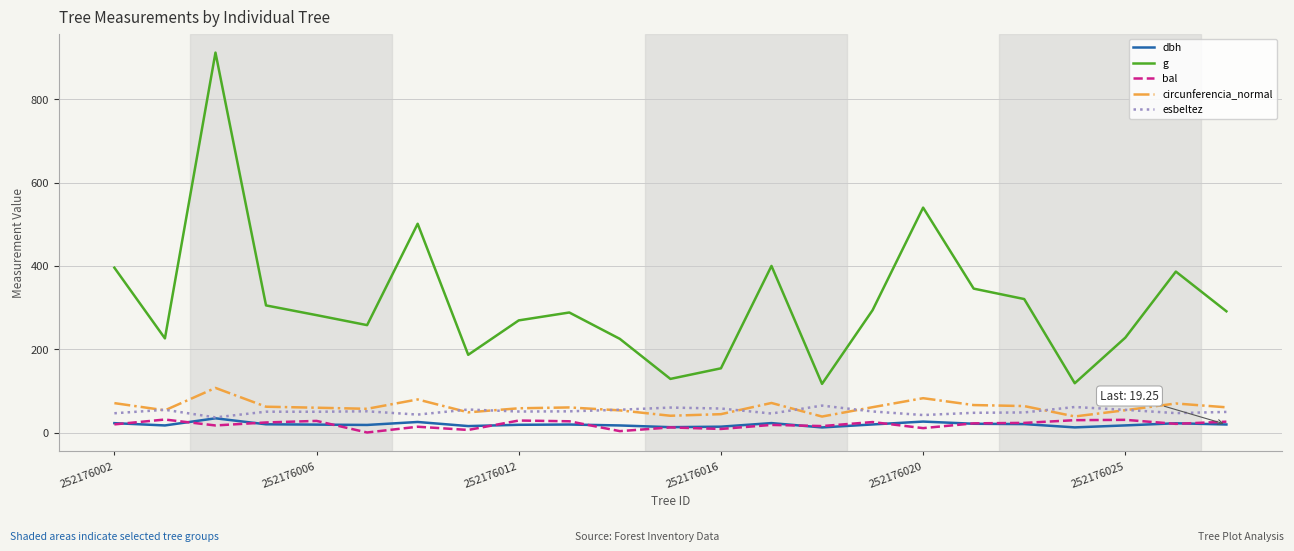

True or false: circunferencia_normal and dbh intersect in this chart.

False